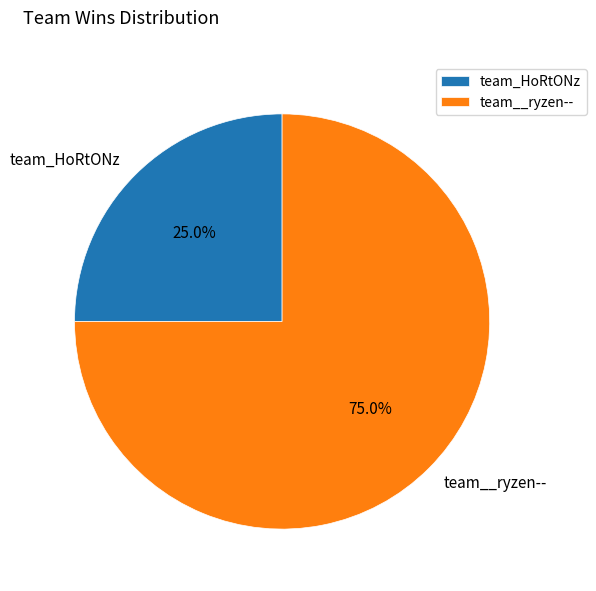

Combined, what portion of the pie is team_HoRtONz and team__ryzen--?

100.0%